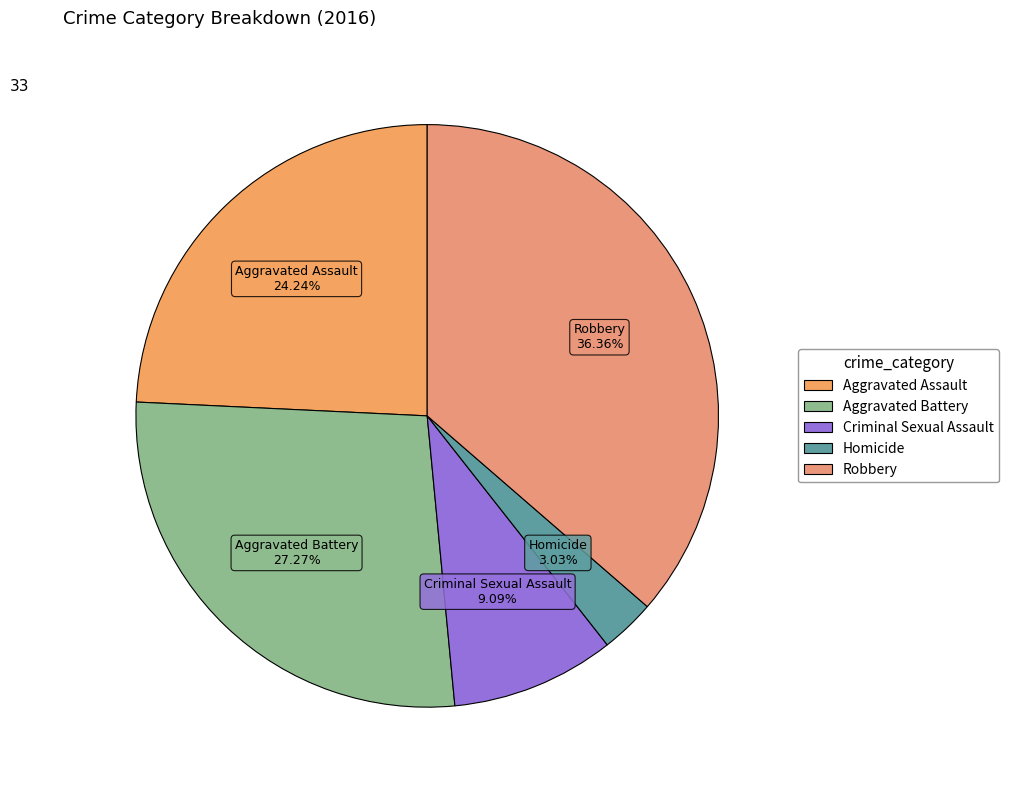

True or false: Aggravated Battery accounts for 22% of the total.

False